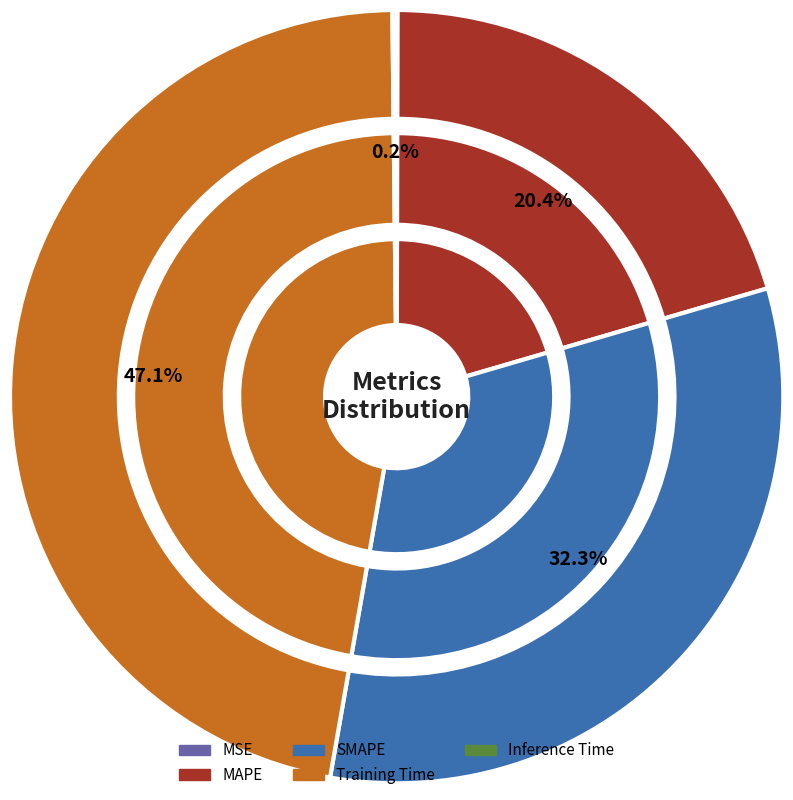

What is the smallest slice in the pie chart?

MSE